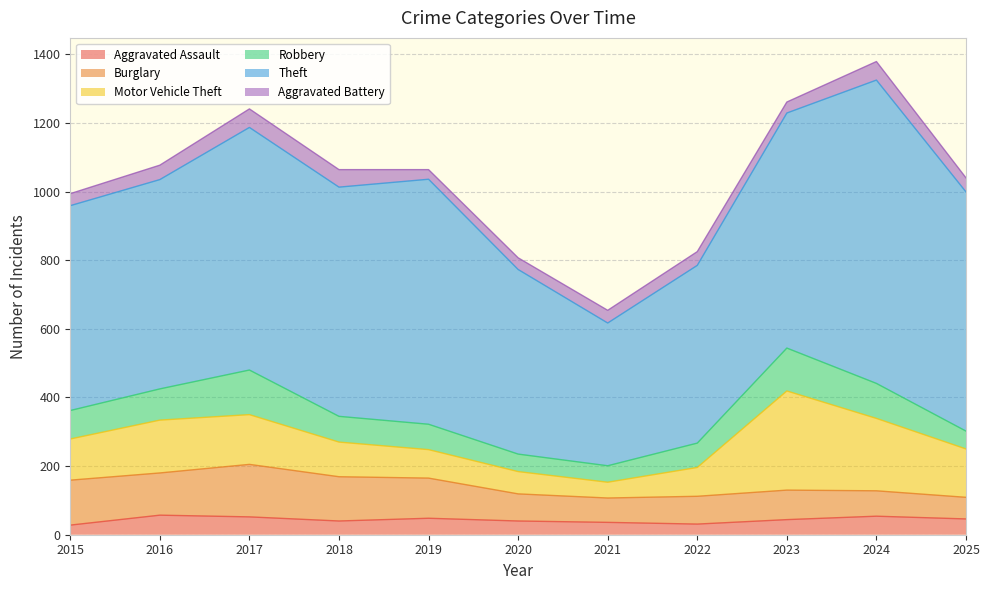

List the labels in order of Robbery value, smallest first.

2021, 2020, 2025, 2022, 2019, 2018, 2015, 2016, 2024, 2023, 2017